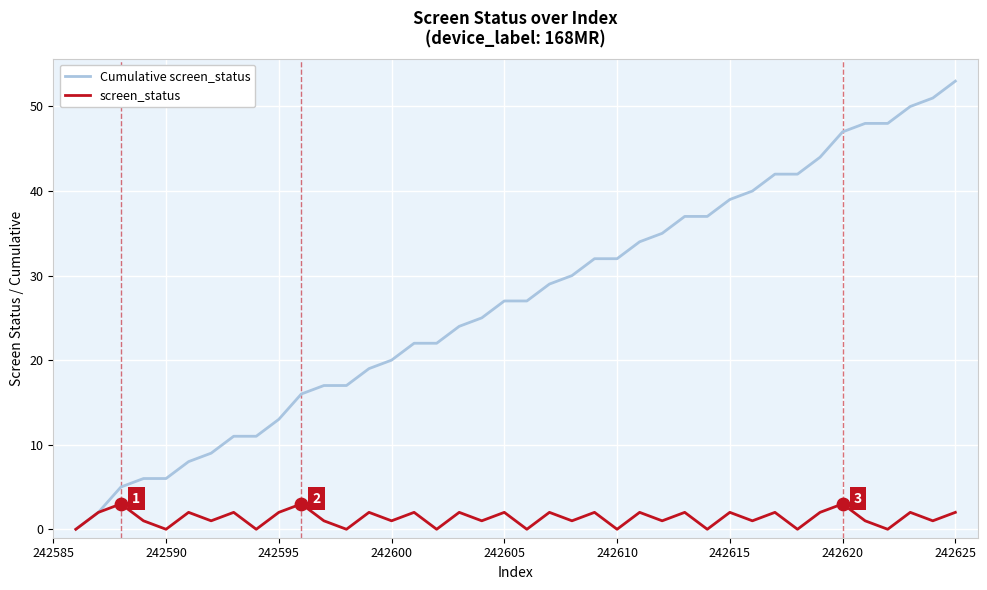

Which series has the largest total across all categories?

Cumulative screen_status